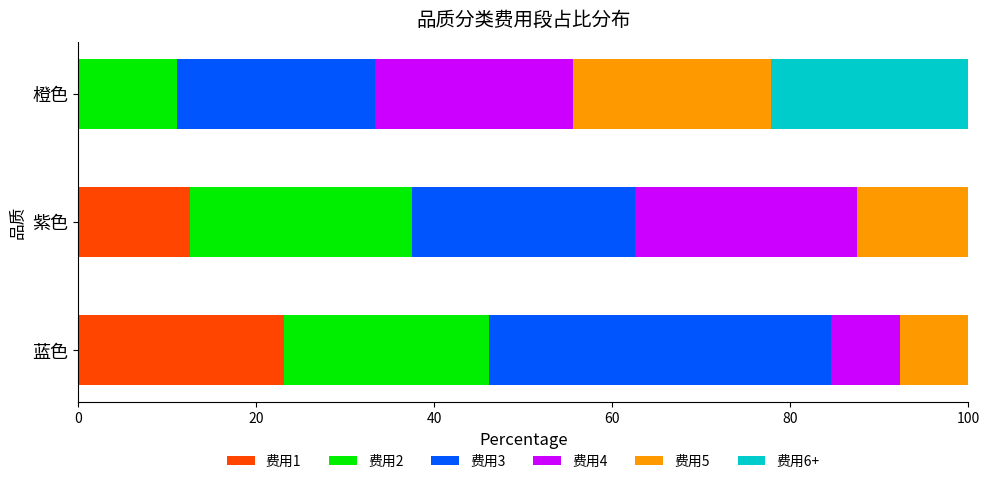

Count the number of categories in the chart.

3